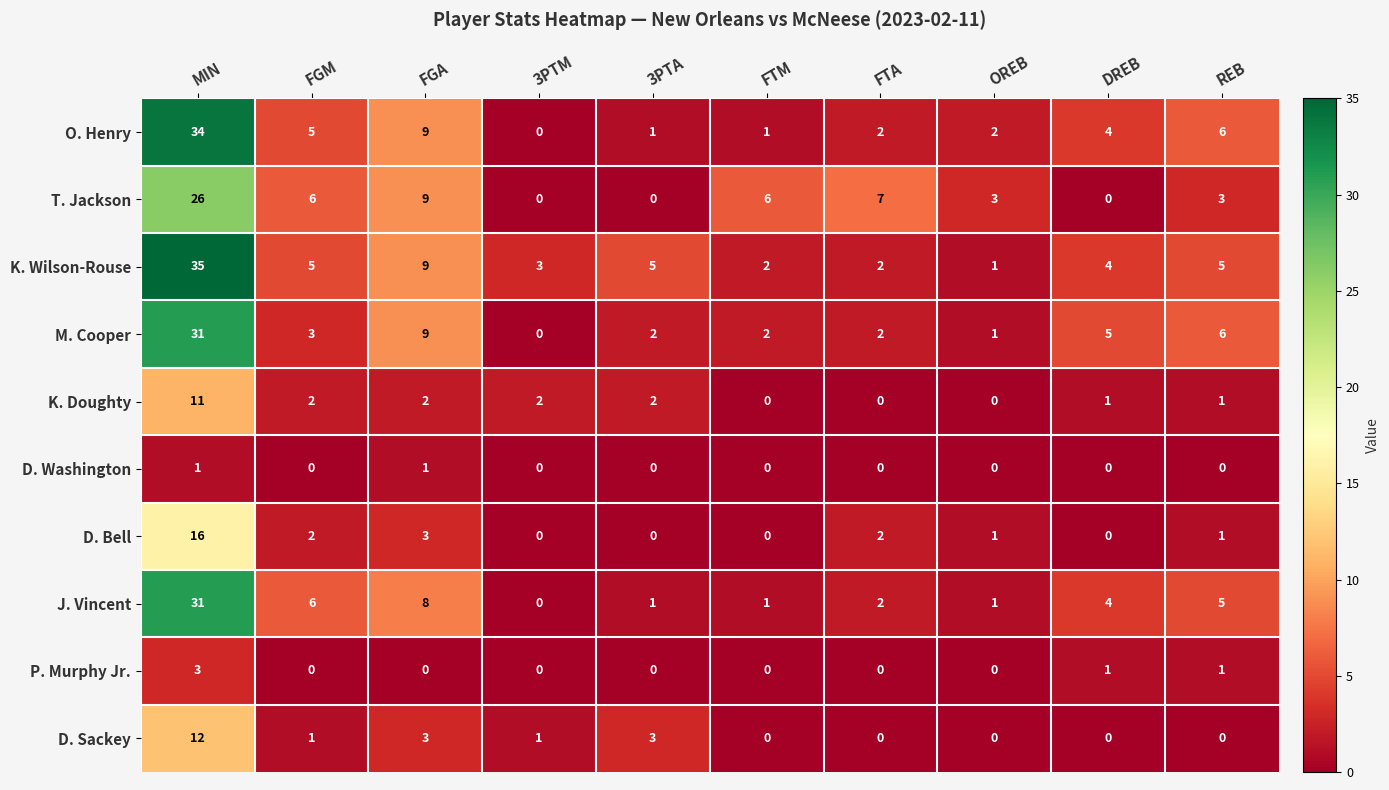

What is the total value across all series at FTM?

12